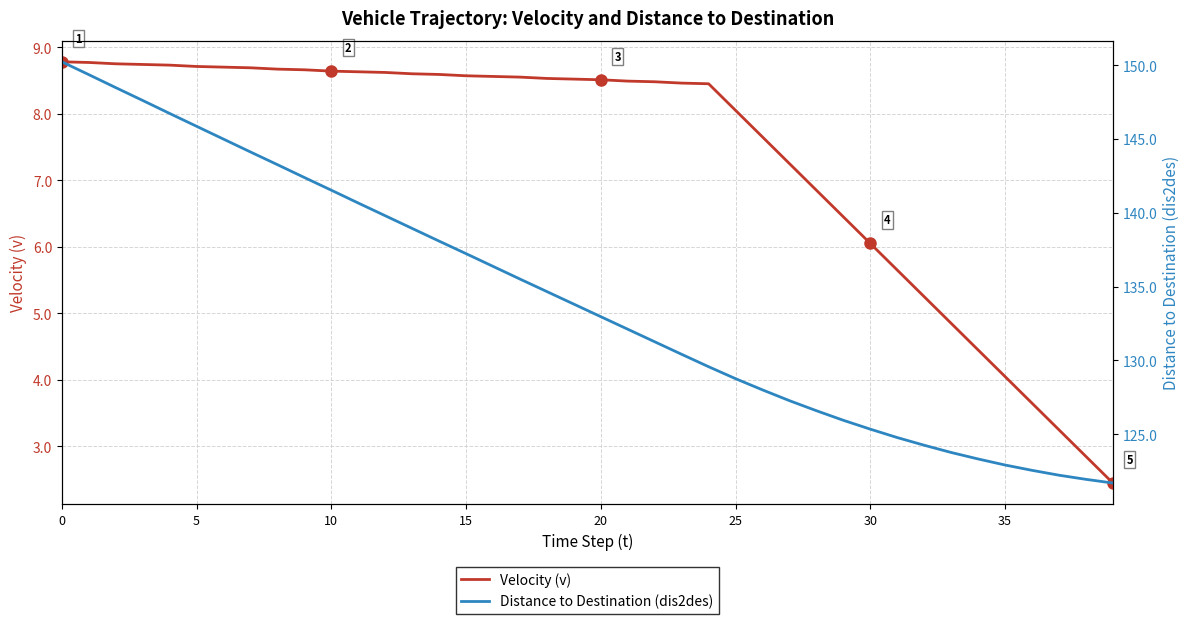

What is the value of the Velocity (v) point at the 27th from the left?

7.7